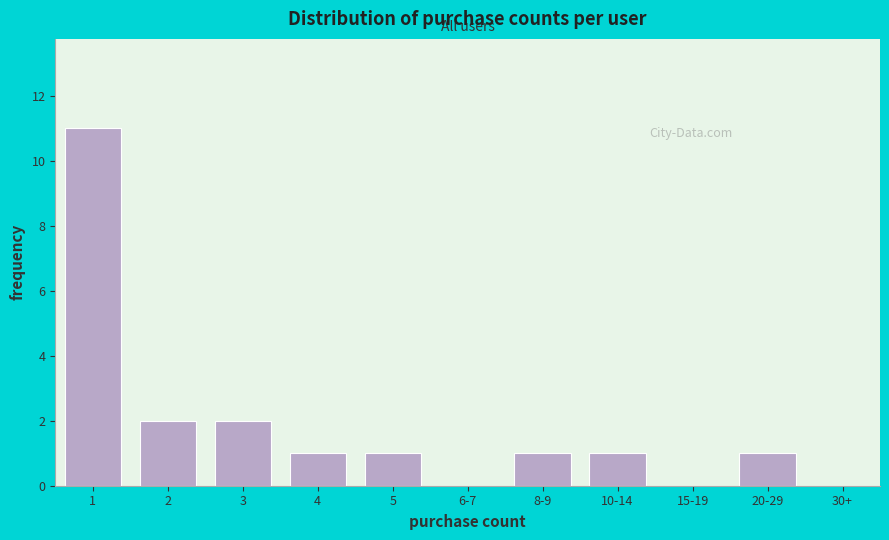

Reading right to left, list all the values displayed in this chart.

30+=0	20-29=1	15-19=0	10-14=1	8-9=1	6-7=0	5=1	4=1	3=2	2=2	1=11